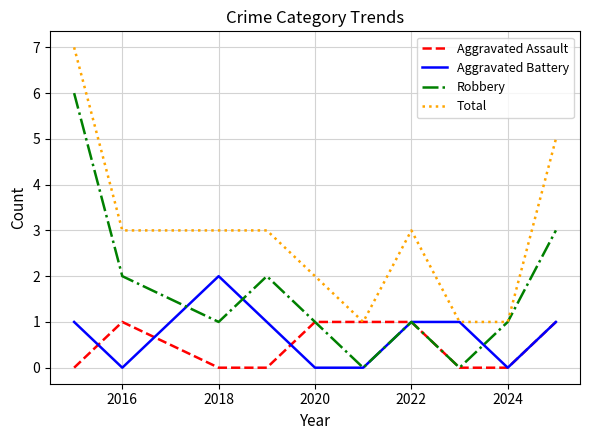

What is the maximum value for Robbery?

6